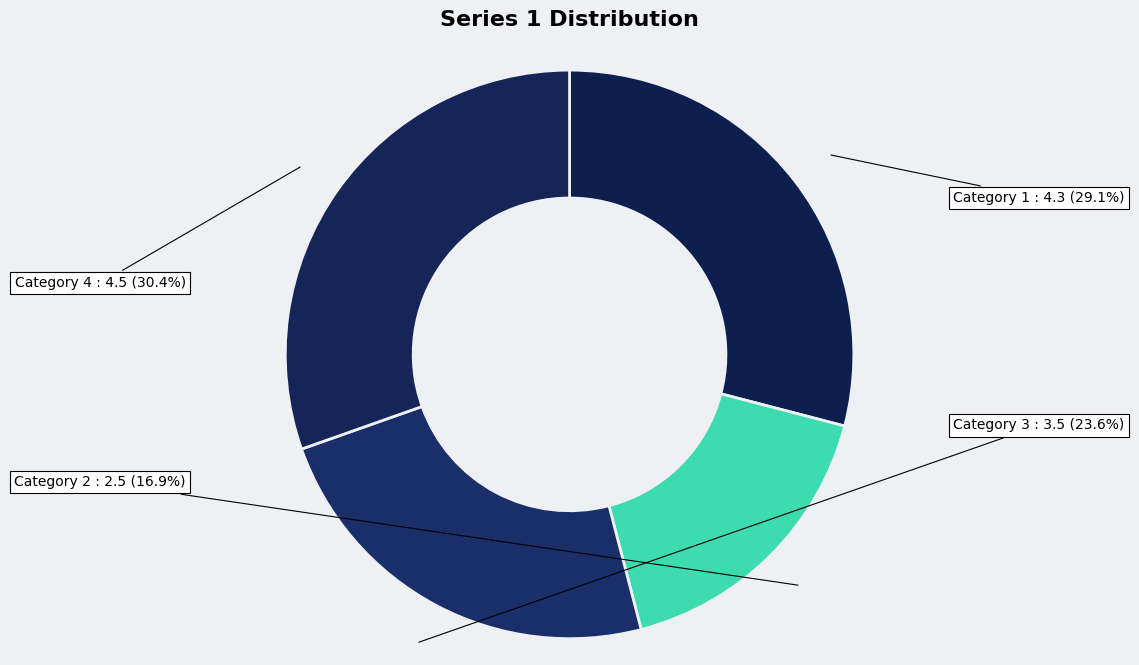

Approximately how many times larger is the value at Category 3 compared to Category 2?

1.4